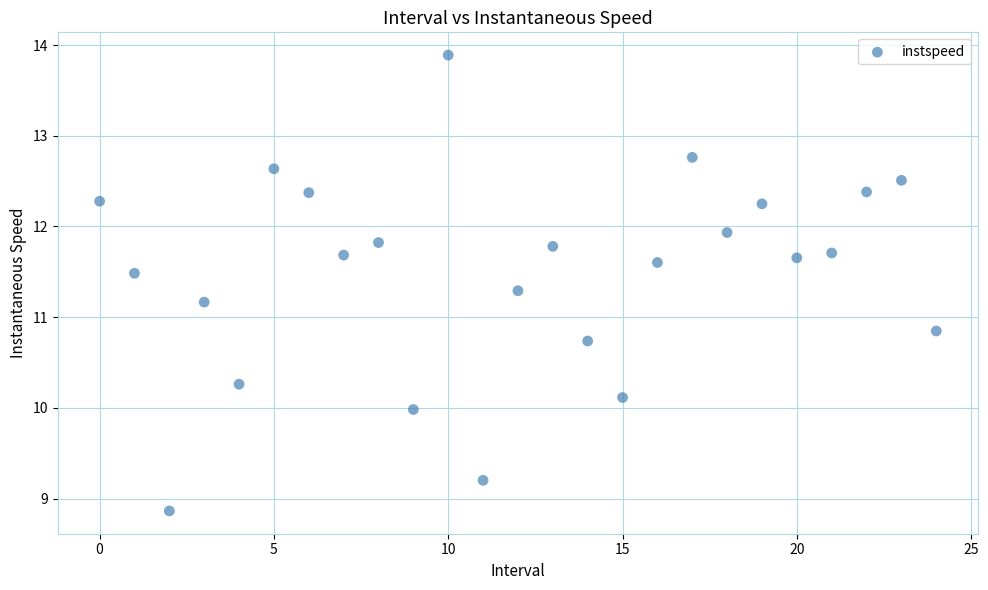

What is the range of Y values (max minus min)?

5.0